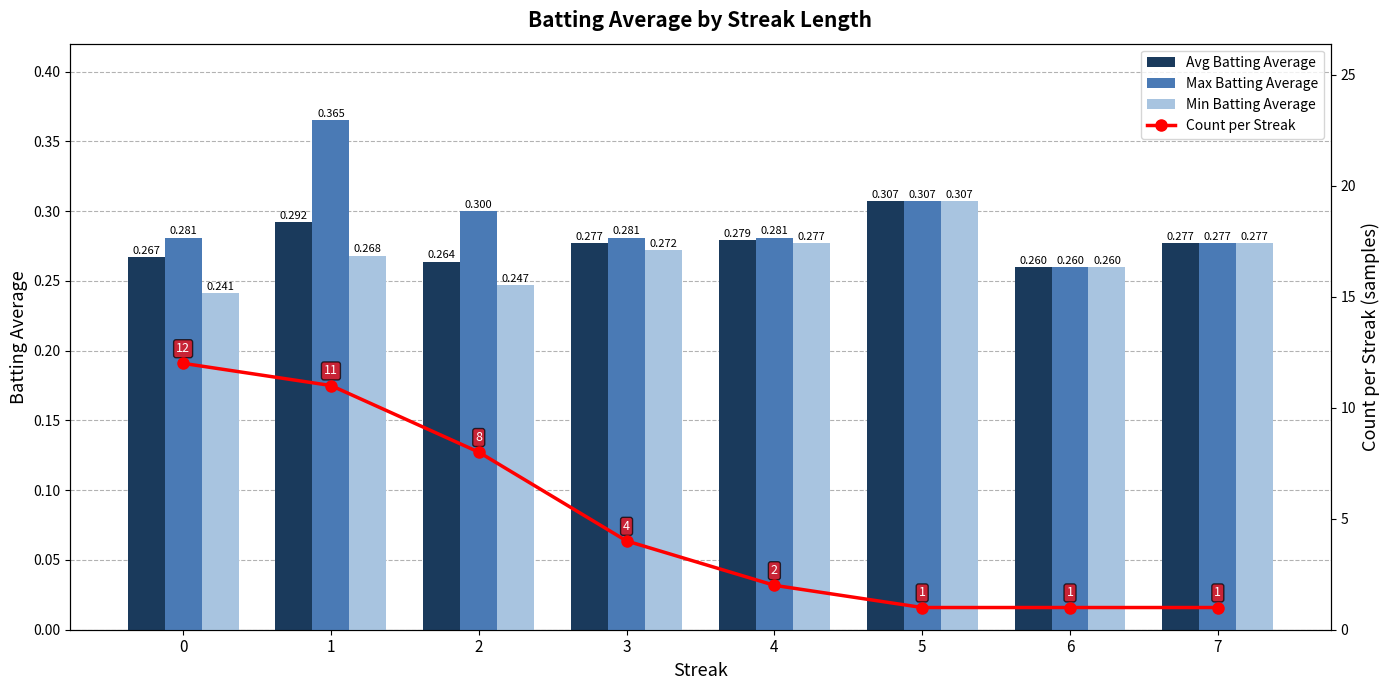

True or false: Max Batting Average has a value of 0.4 at 4.

False